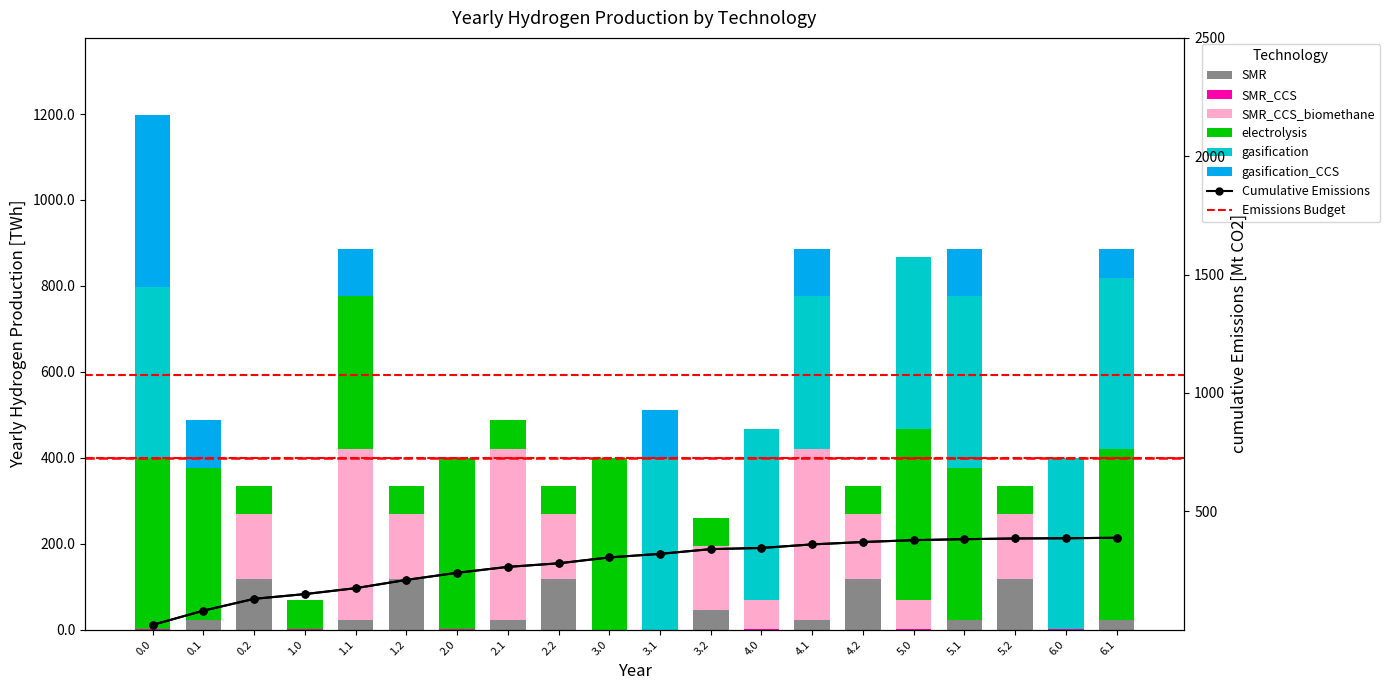

How many values in gasification are above zero?

8